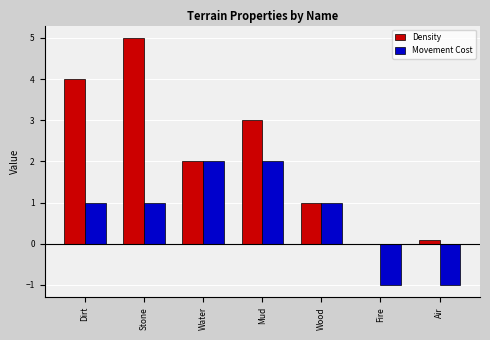

What is the total value across all series at Wood?

2.0